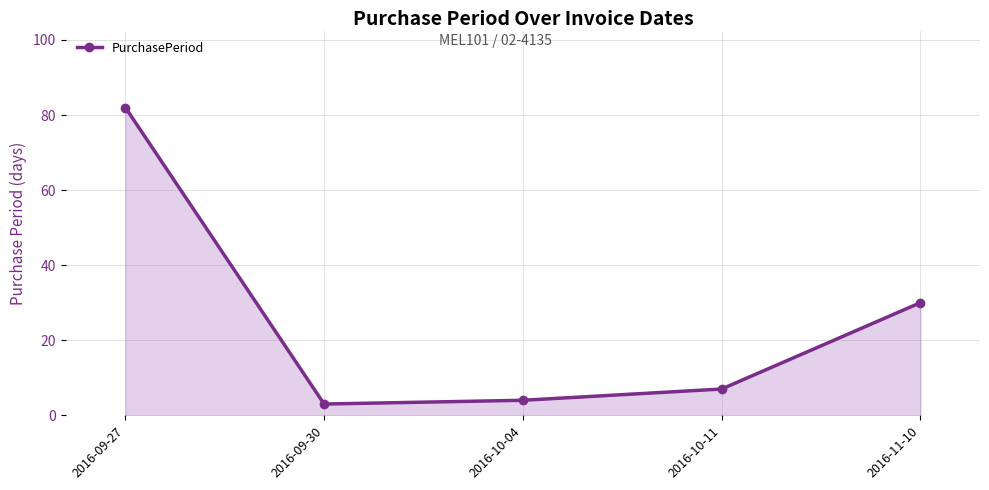

How many series are shown in this chart?

1